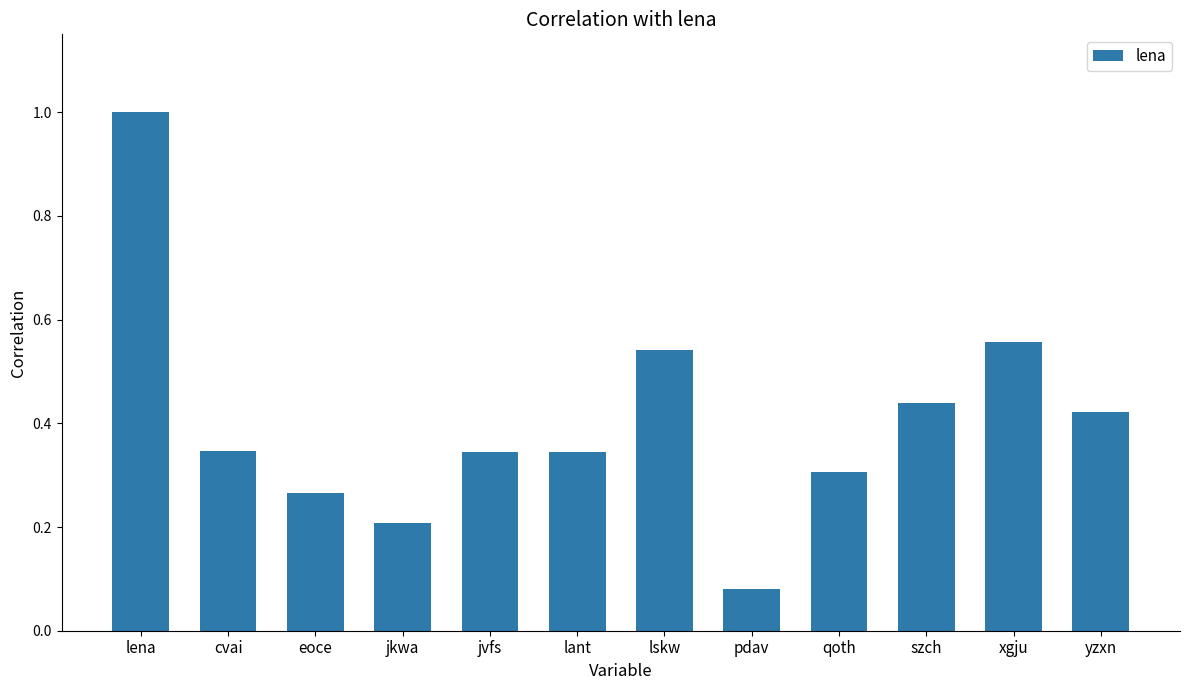

What is the label of the 6th bar from the right?

lskw